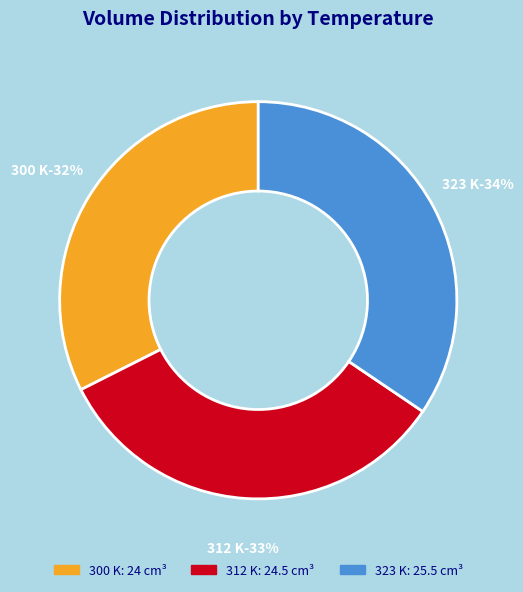

What is the total percentage of 323 K and 300 K?

66.9%